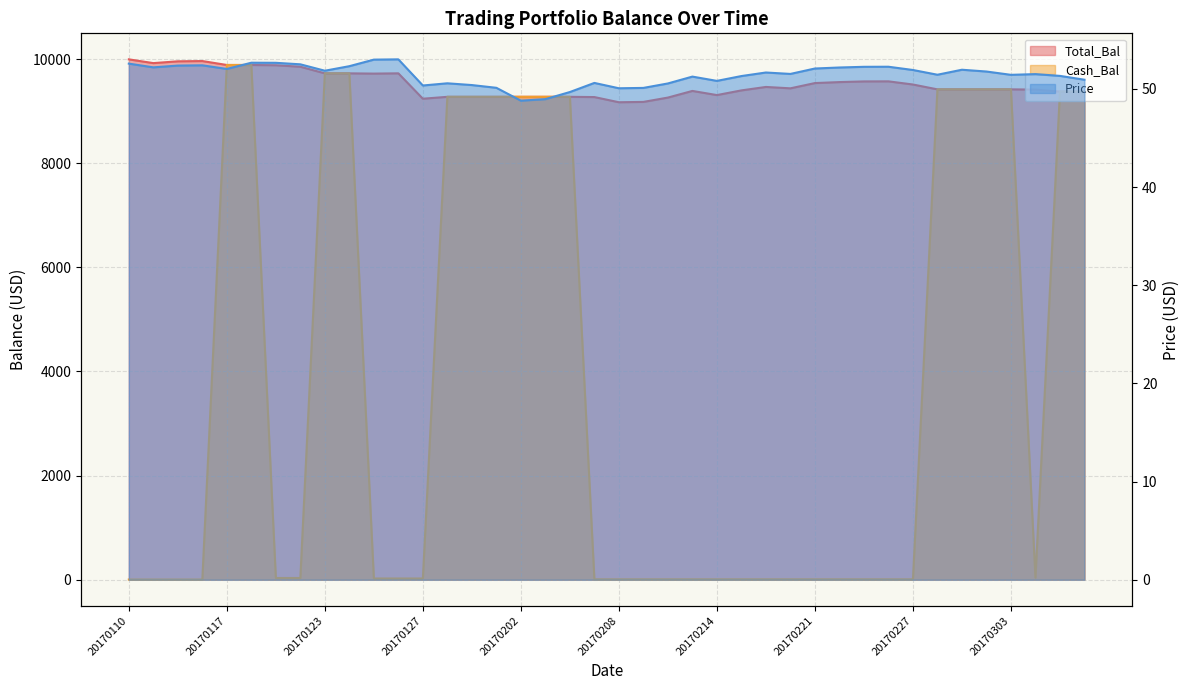

True or false: Cash_Bal and Total_Bal cross at least once.

False